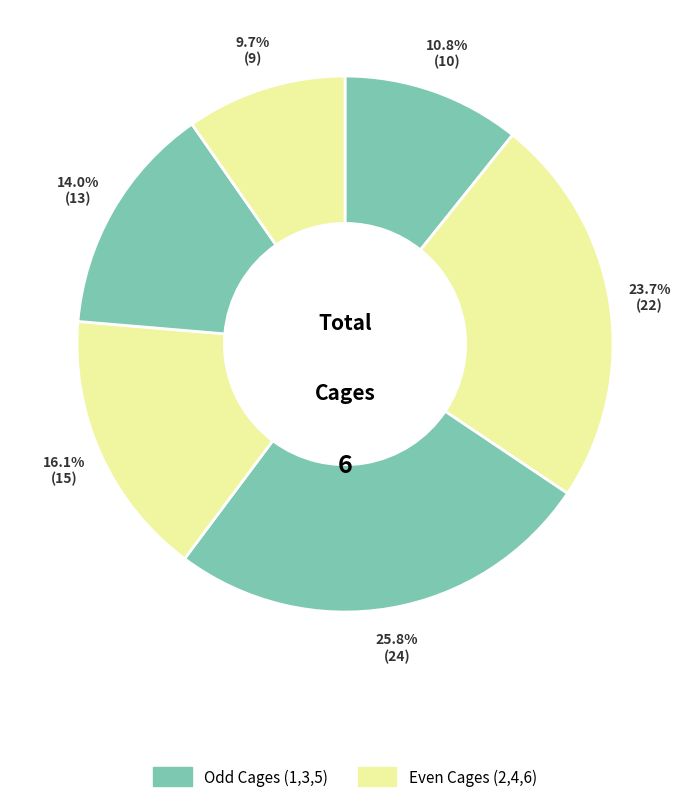

Count the number of slices in the pie.

6